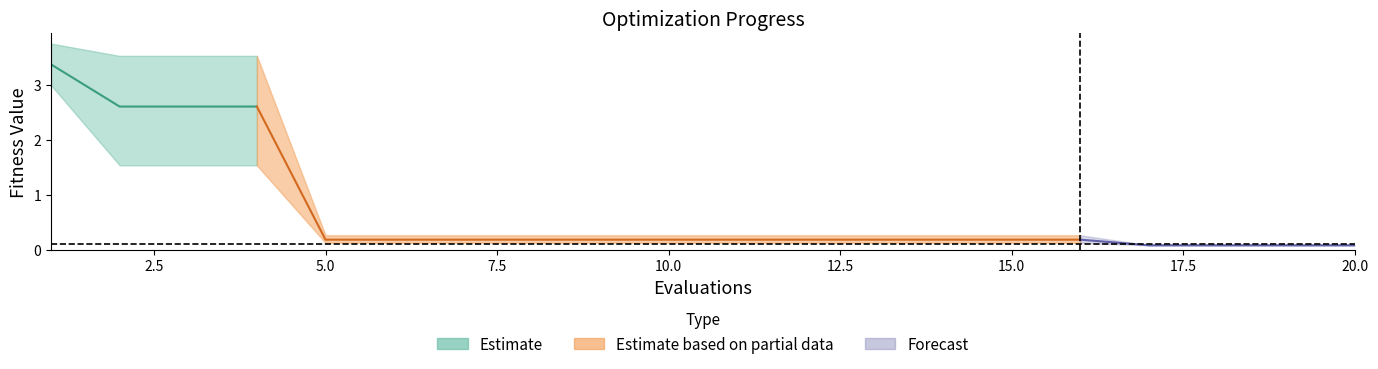

What is the value of the worst point at the 12th from the left?

0.3